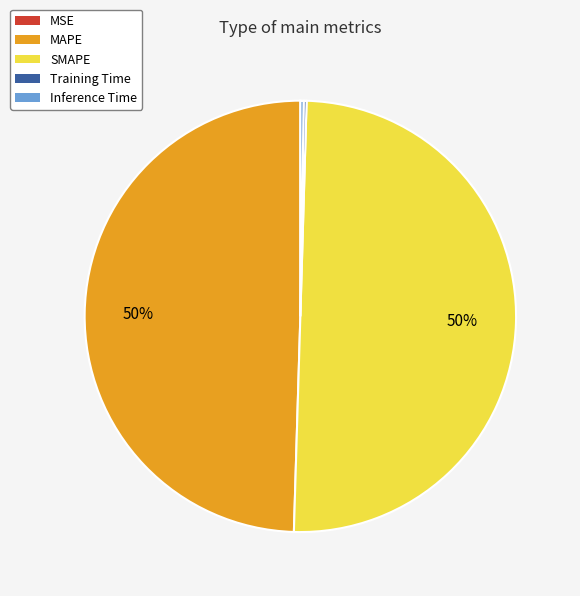

To the nearest percent, what portion does SMAPE represent?

50%